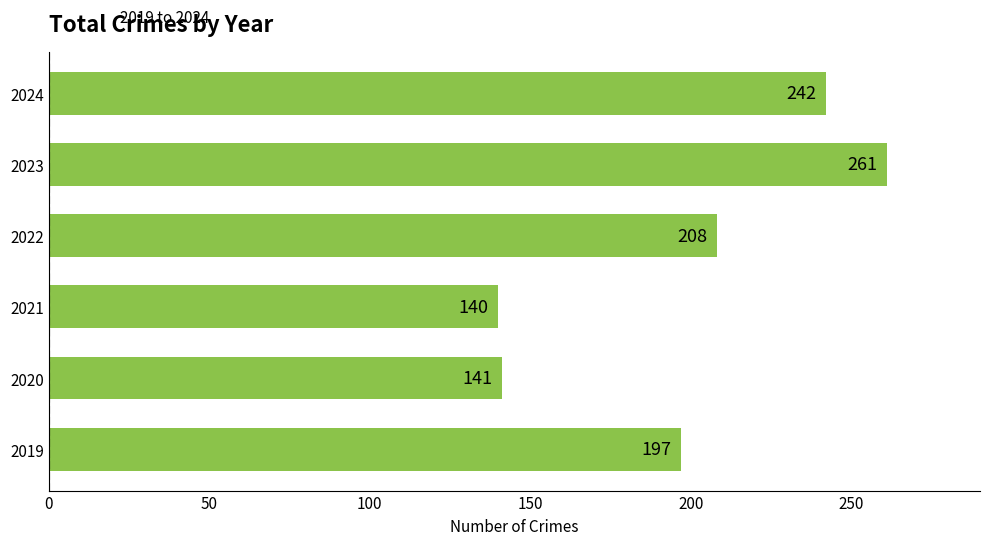

True or false: the data shows 141 at 2020.

True